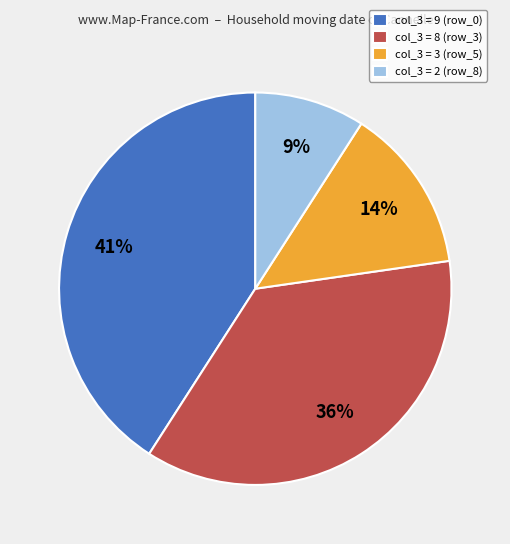

How many slices are in this pie chart?

4